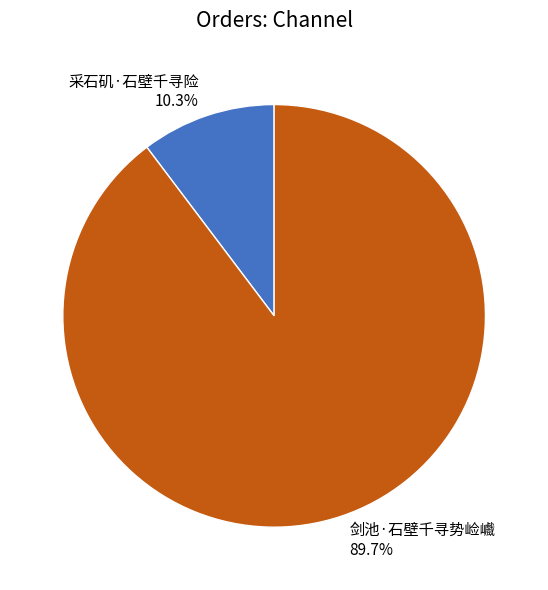

Combined, do 采石矶·石壁千寻险 and 剑池·石壁千寻势崄巇 account for over 50%?

Yes